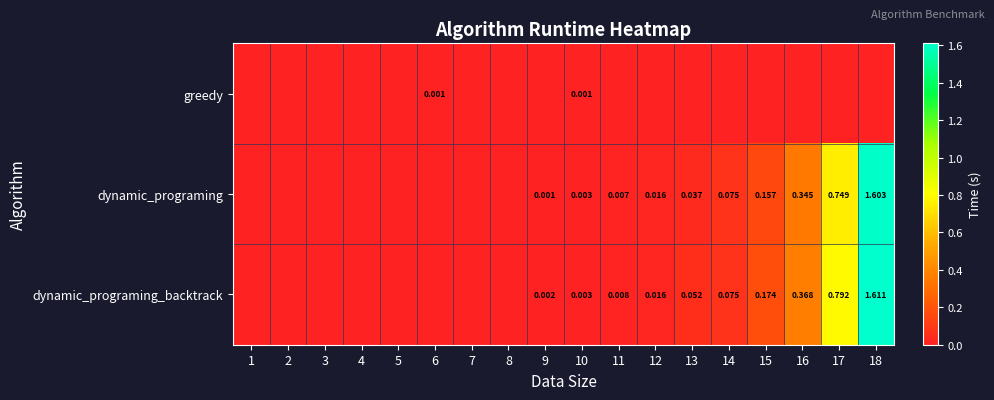

Which series changed the most between 10 and 15?

dynamic_programing_backtrack